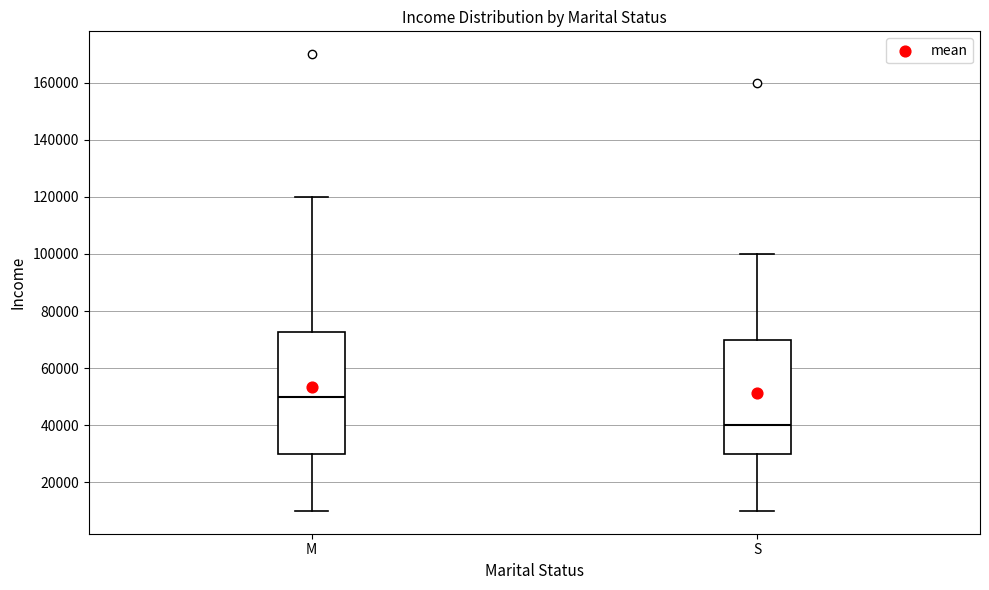

Which box is the tallest, from its lower edge to its upper edge?

M